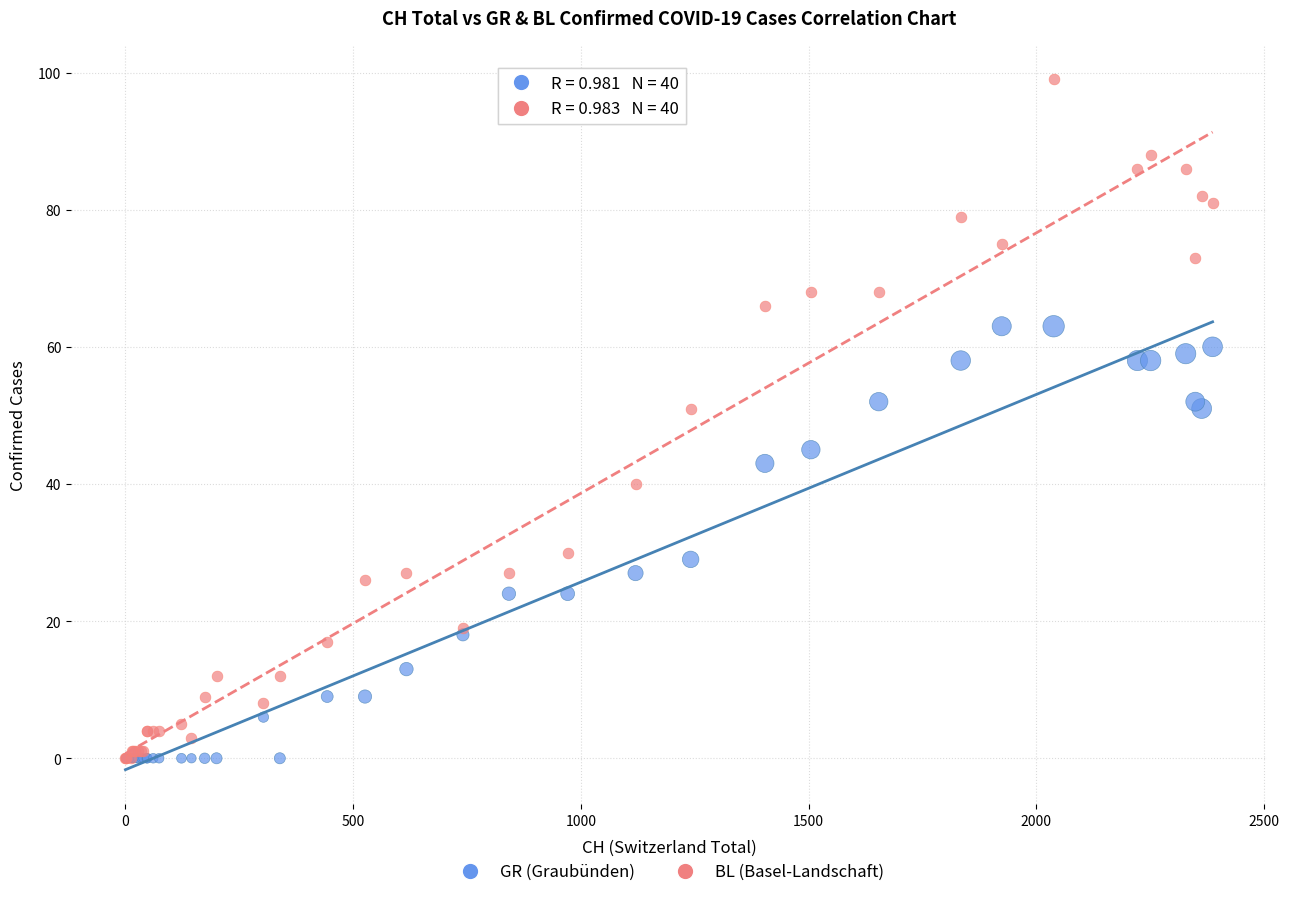

Which series contains the highest Y value?

BL (Basel-Landschaft)